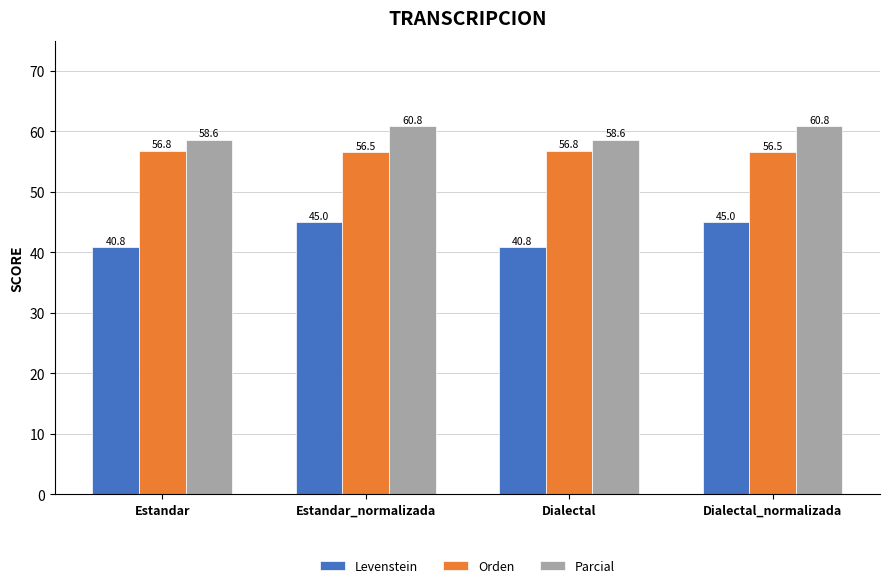

What is the spread (max minus min) of values at Estandar_normalizada?

15.9